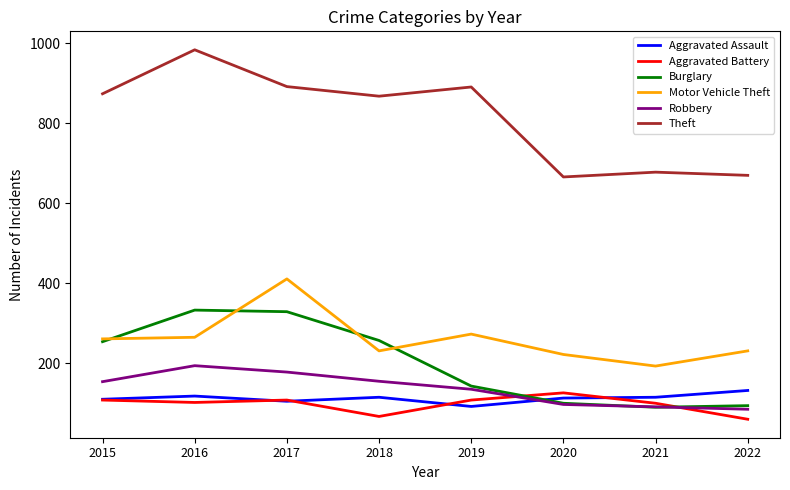

Rank the series at 2018 from lowest to highest value.

Aggravated Battery, Aggravated Assault, Robbery, Motor Vehicle Theft, Burglary, Theft